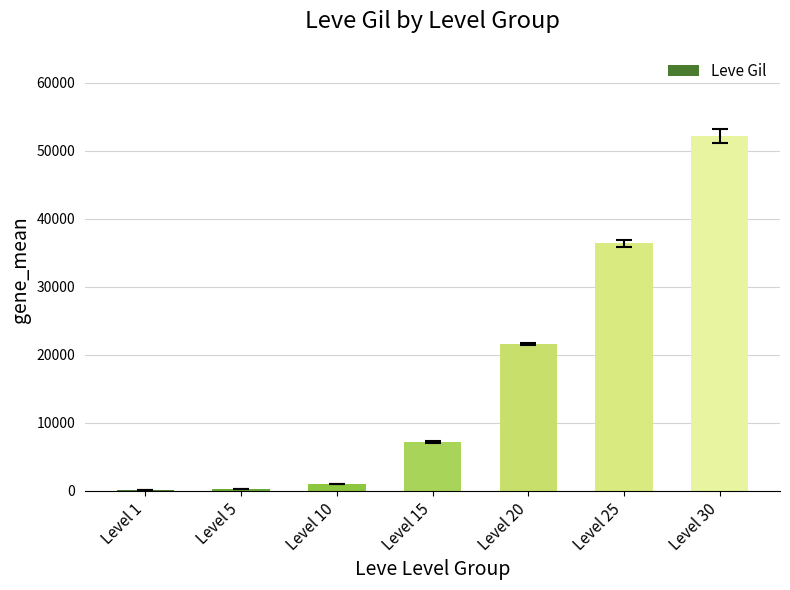

True or false: the data shows 990 at Level 10.

True